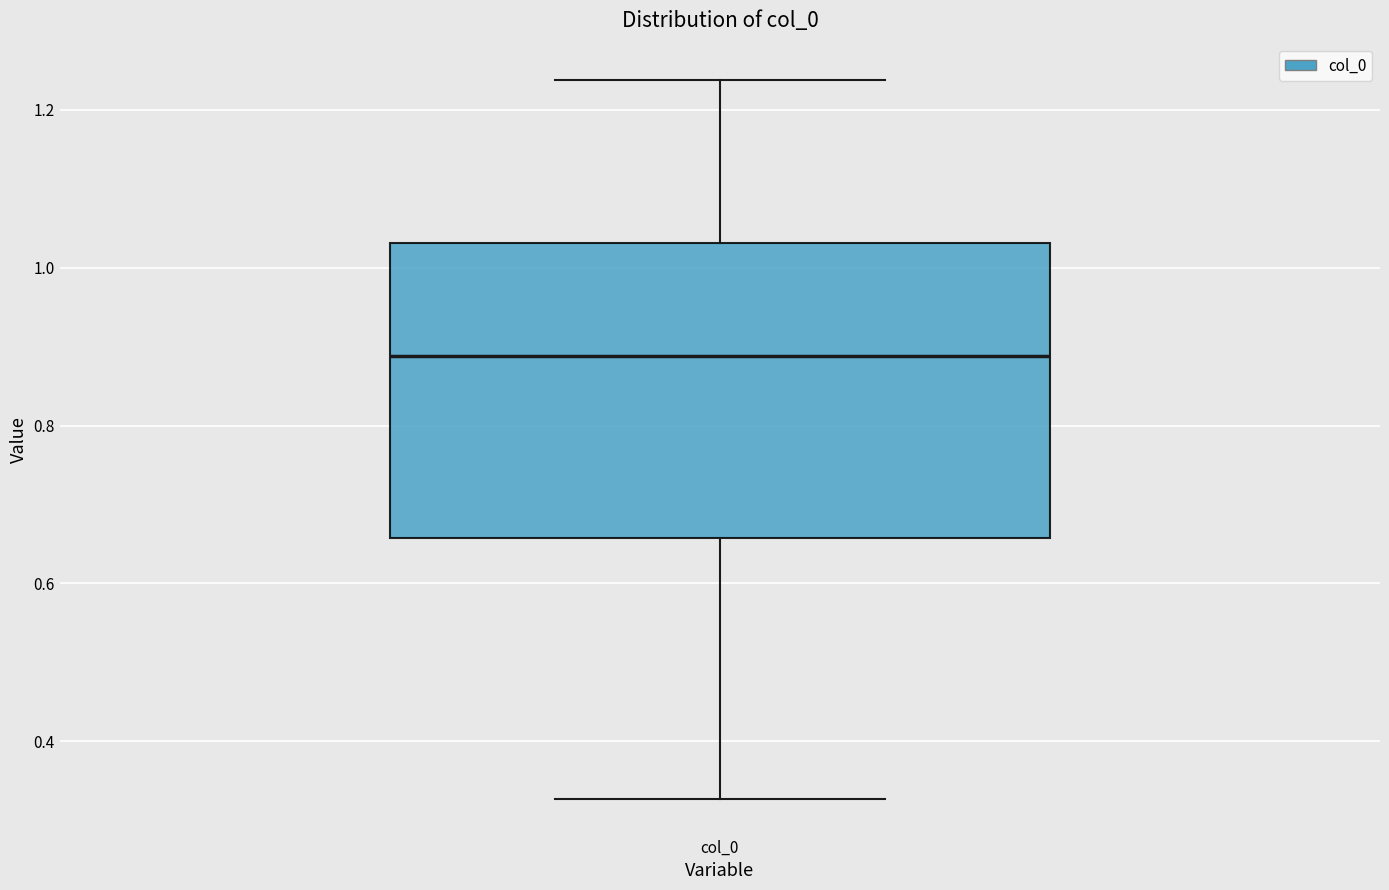

Transcribe this box plot: give where the median line is, the range the box spans, and where the two whiskers end, as read against the y-axis. The values are not printed on the chart, so give them approximately, as read against the axis.

median 0.88, box 0.66 to 1.04, whiskers 0.32 to 1.24